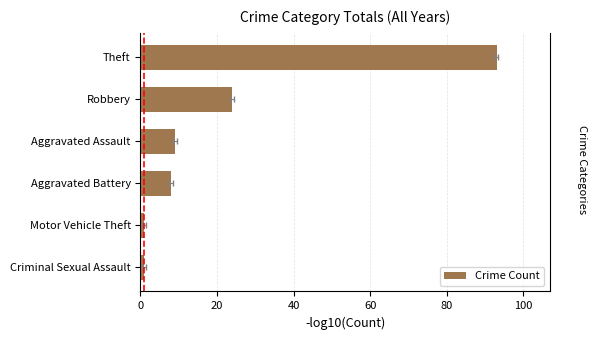

What is the change in value from Criminal Sexual Assault to Robbery?

+23